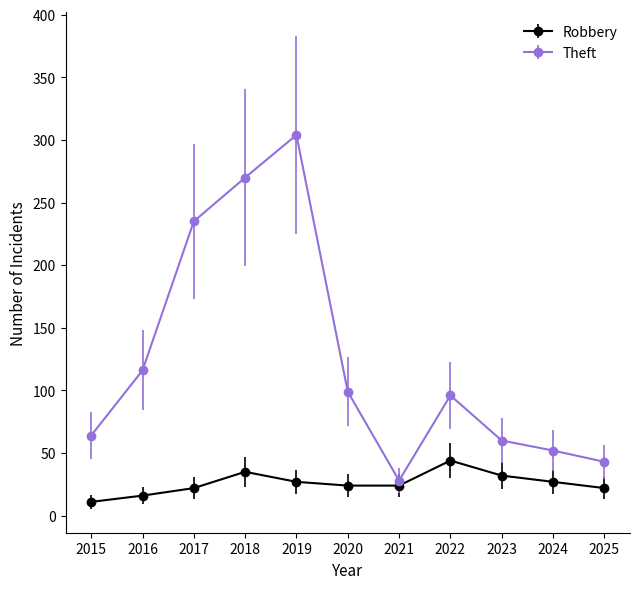

True or false: Theft and Robbery cross at least once.

False